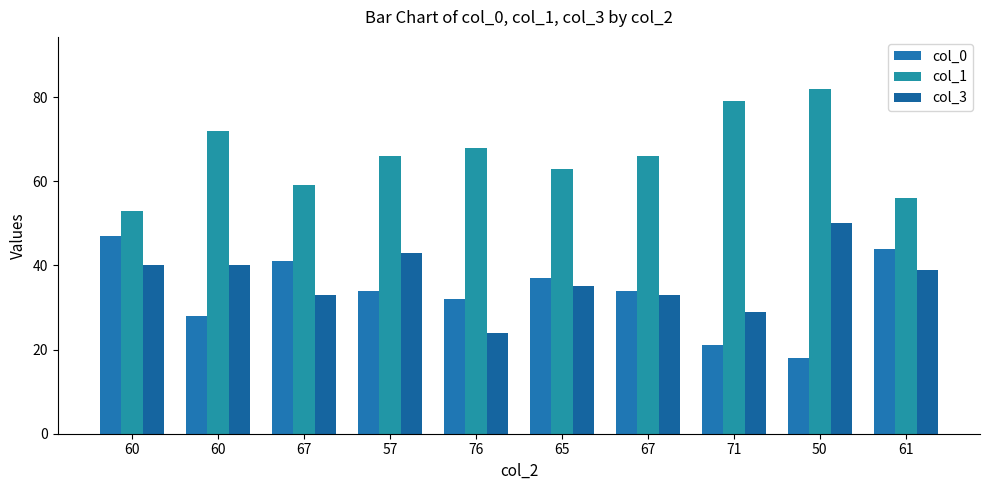

Is the value of col_0 at 76 greater than the value of col_3 at 57?

No